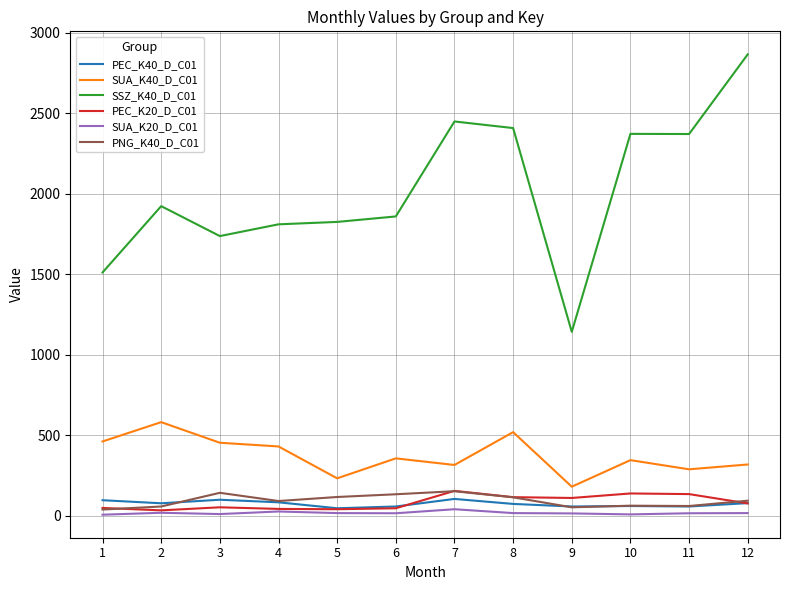

Is the value of SSZ_K40_D_C01 at 3 greater than the value of SUA_K40_D_C01 at 6?

Yes